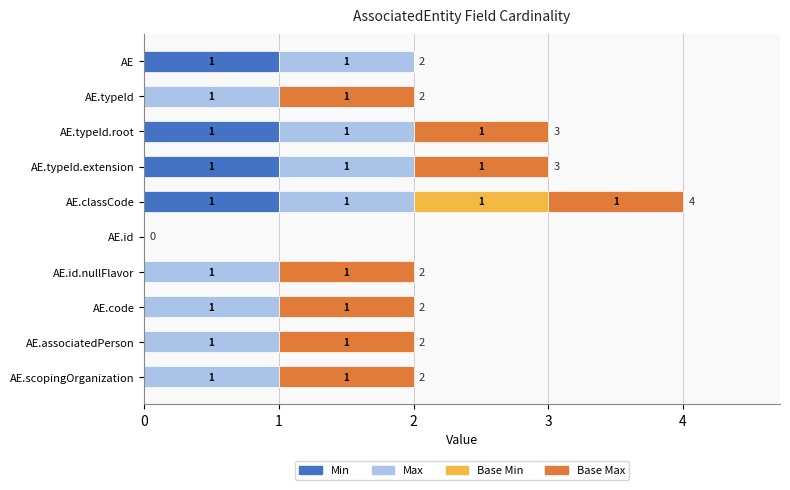

At which category is the sum across all series the highest?

AE.classCode